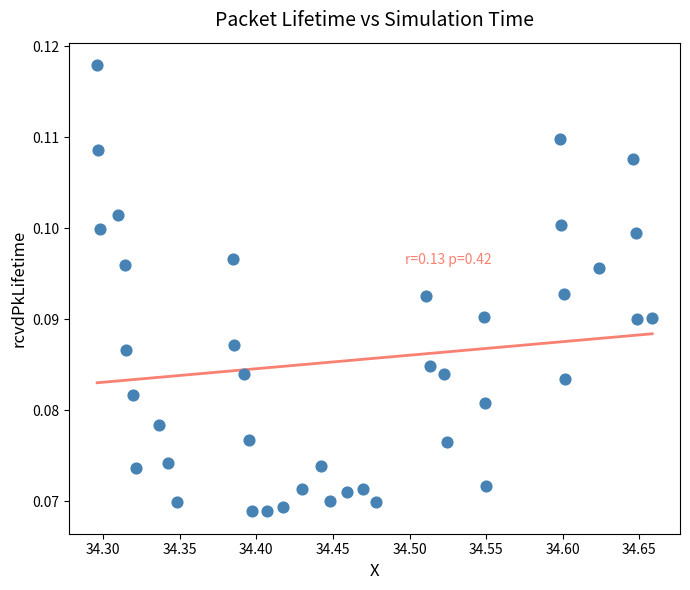

What is the range of X values (max minus min)?

0.4